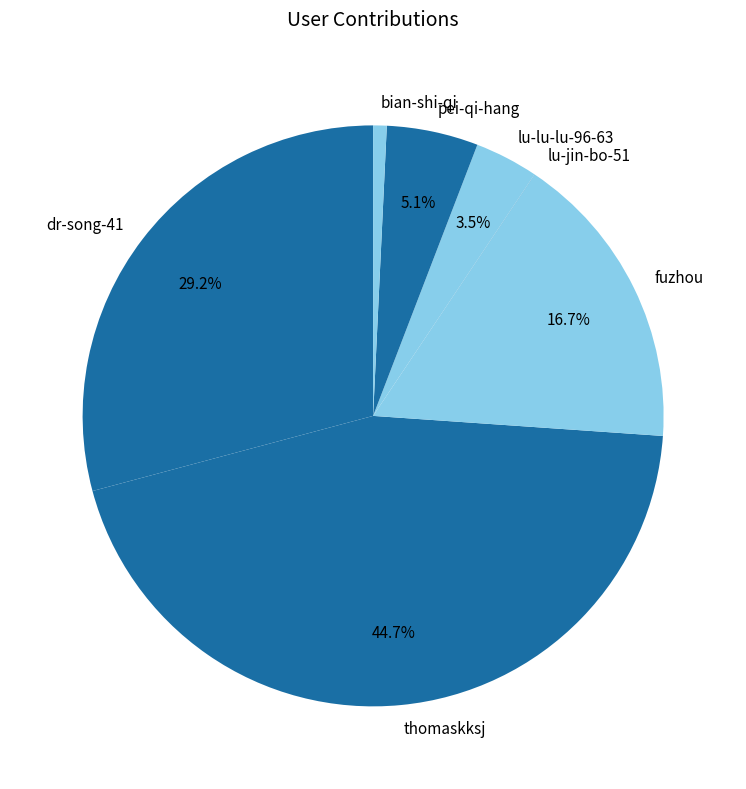

Do dr-song-41 and bian-shi-qi together represent more than half of the pie?

No